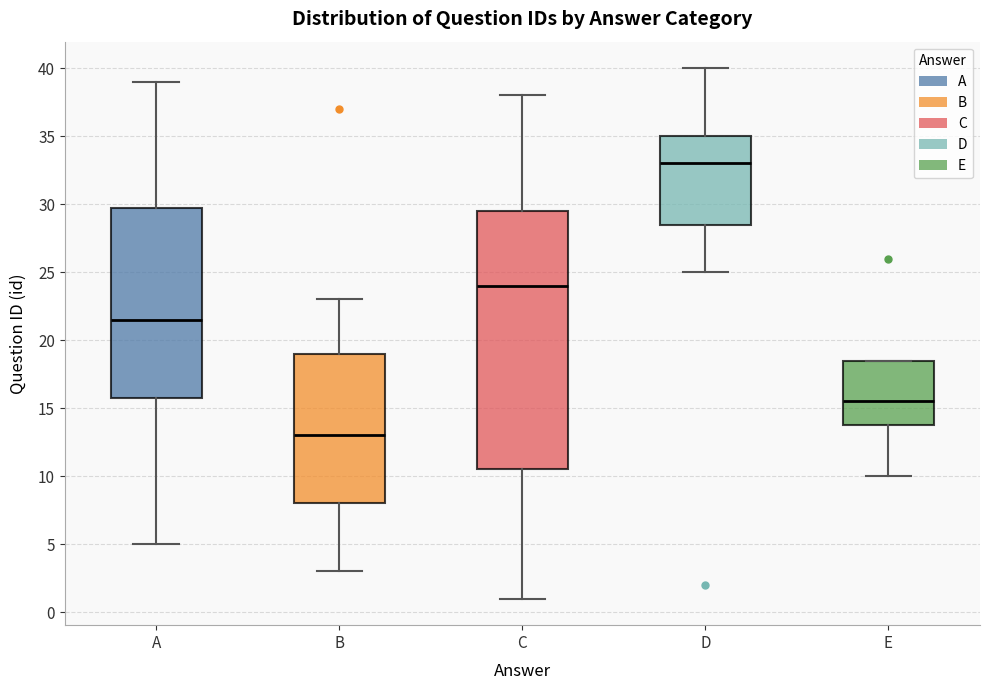

Where does the lower whisker of the box for B end on the y-axis? The values are not printed on the chart, so give them approximately, as read against the axis.

3.0